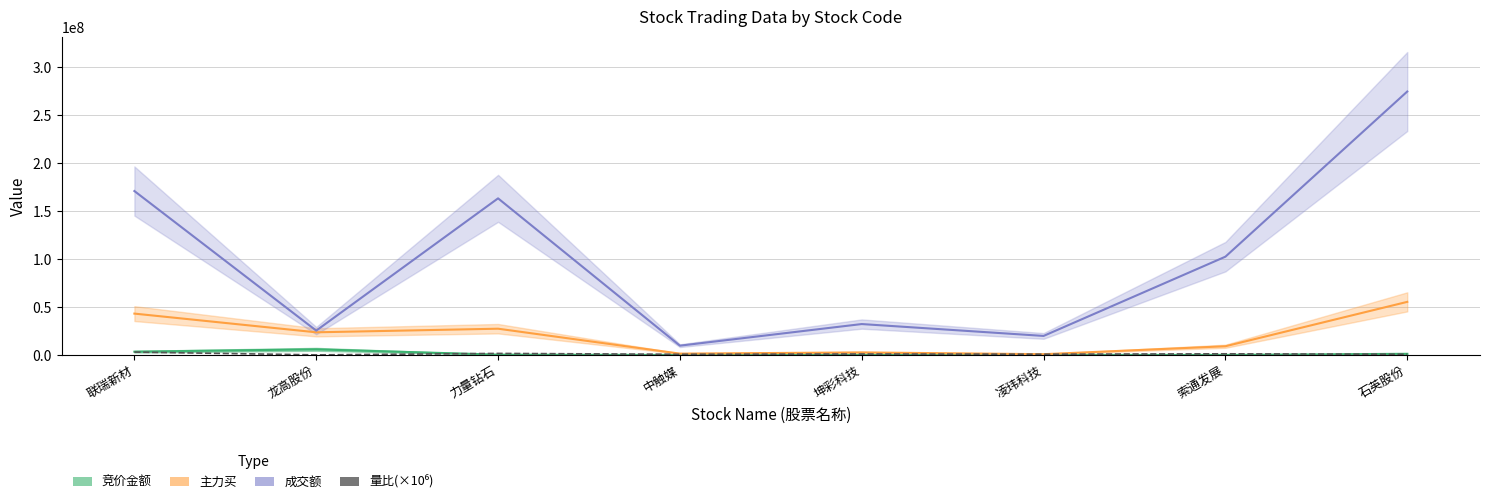

What is the difference between the maximum and second lowest values in the 竞价金额 series?

5857293.0